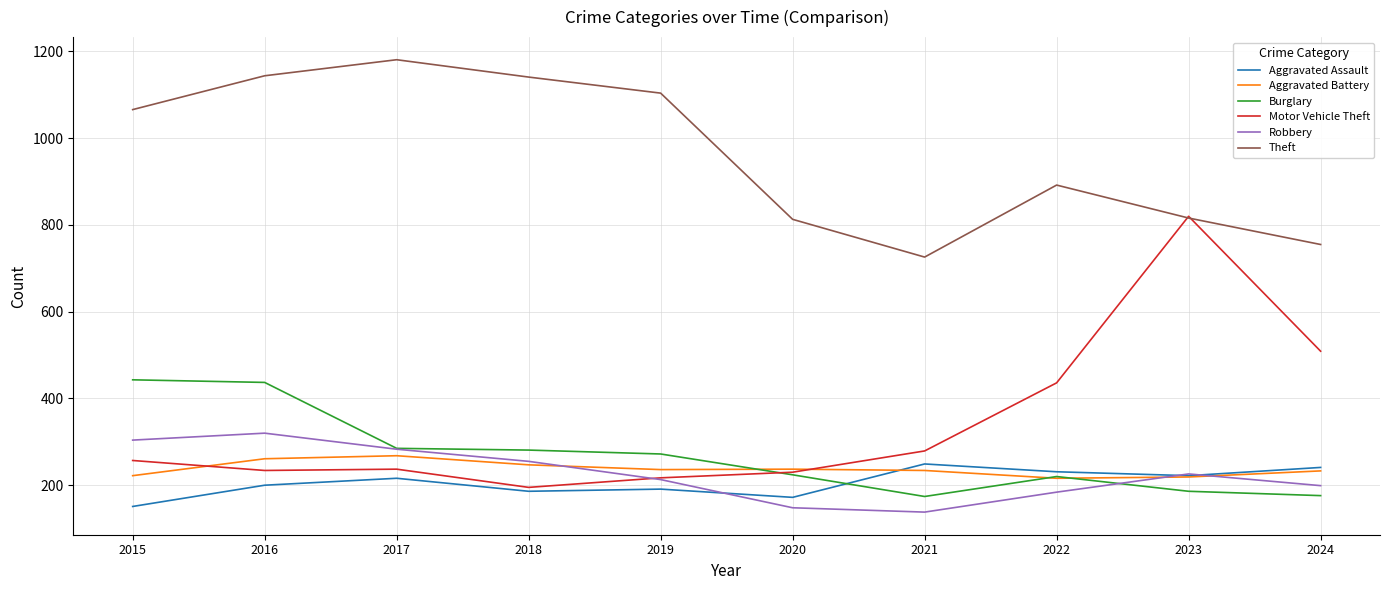

True or false: Robbery and Theft intersect in this chart.

False